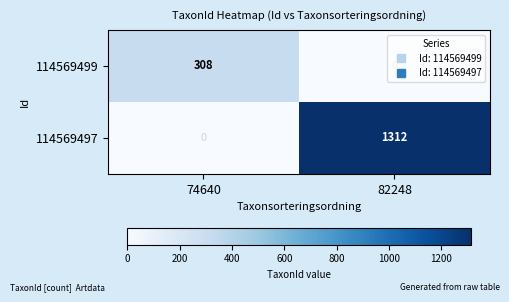

True or false: 114569499 has a value of 0 at 82248.

True